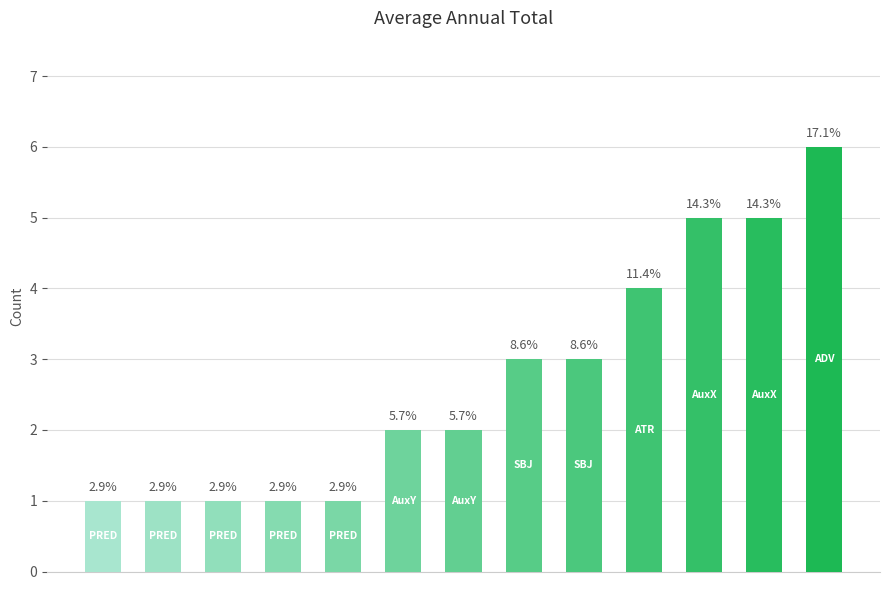

How many bars are there in total?

13